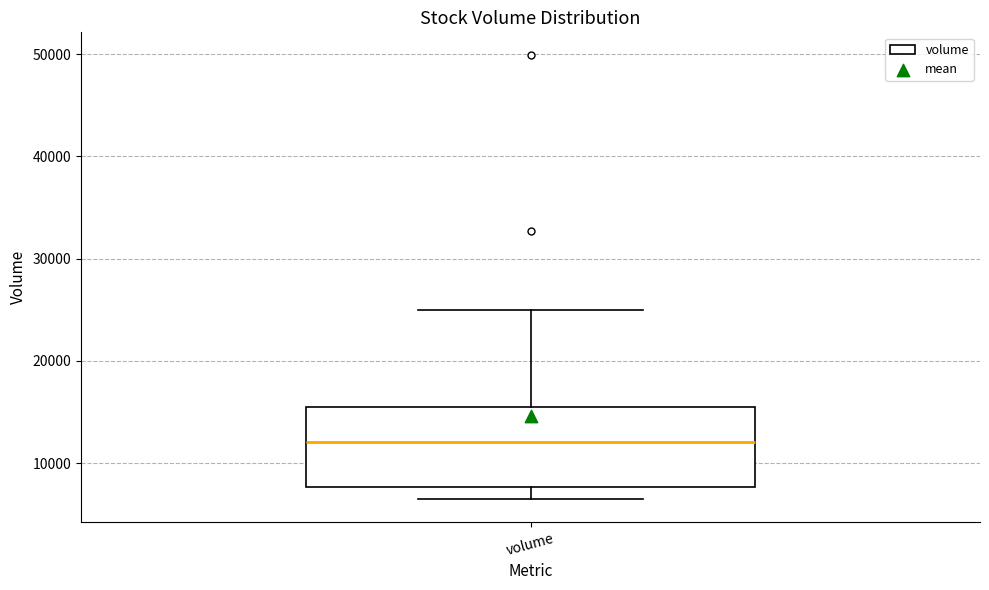

Read this box plot against the y-axis: the position of the median line, the range covered by the box, and the ends of both whiskers. The values are not printed on the chart, so give them approximately, as read against the axis.

median 12000, box 8000 to 15000, whiskers 6000 to 25000